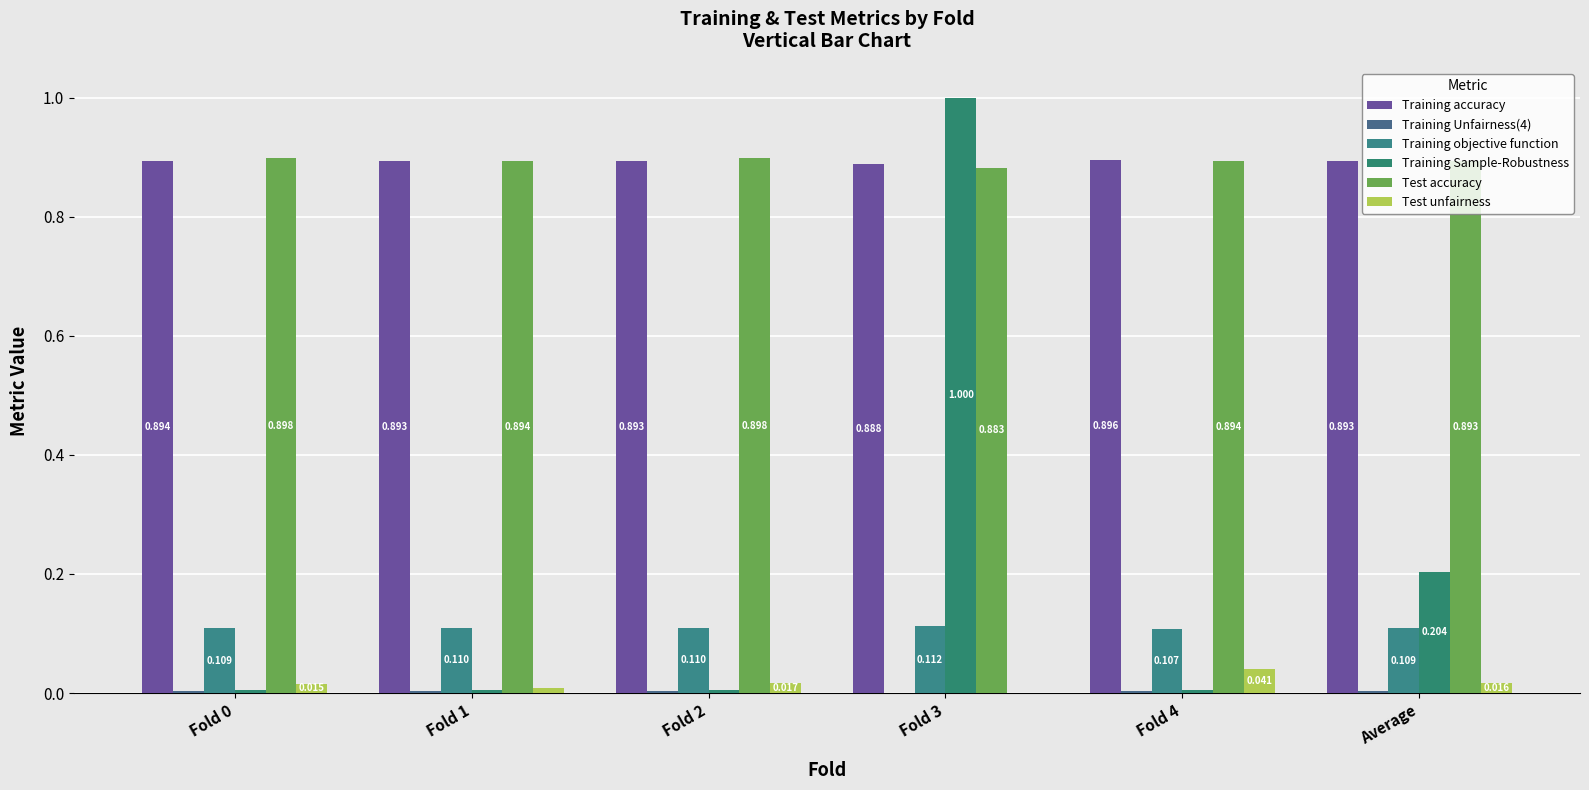

At which label is Test unfairness closest to 0?

Fold 3